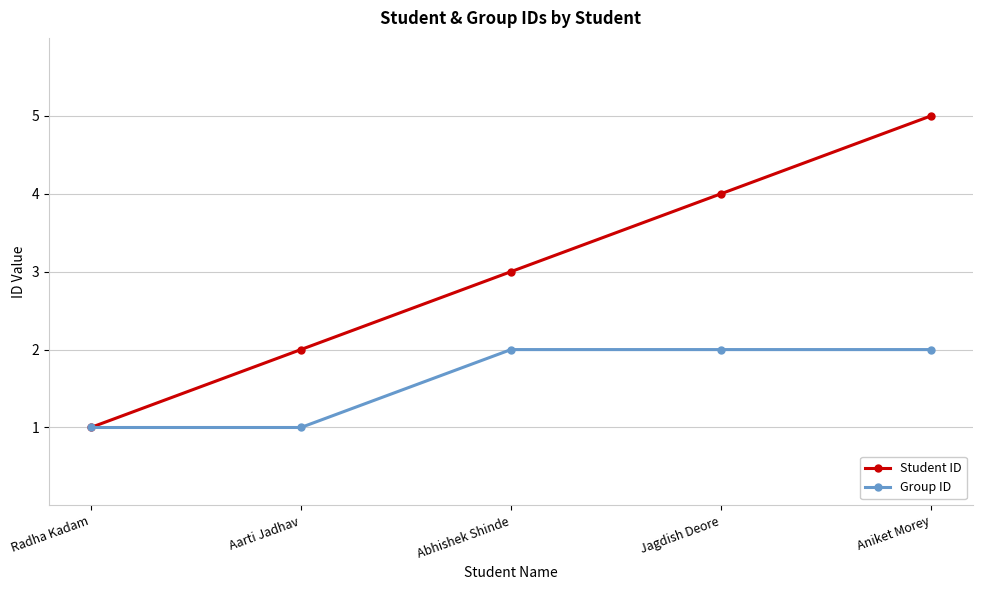

How many series are shown in this chart?

2